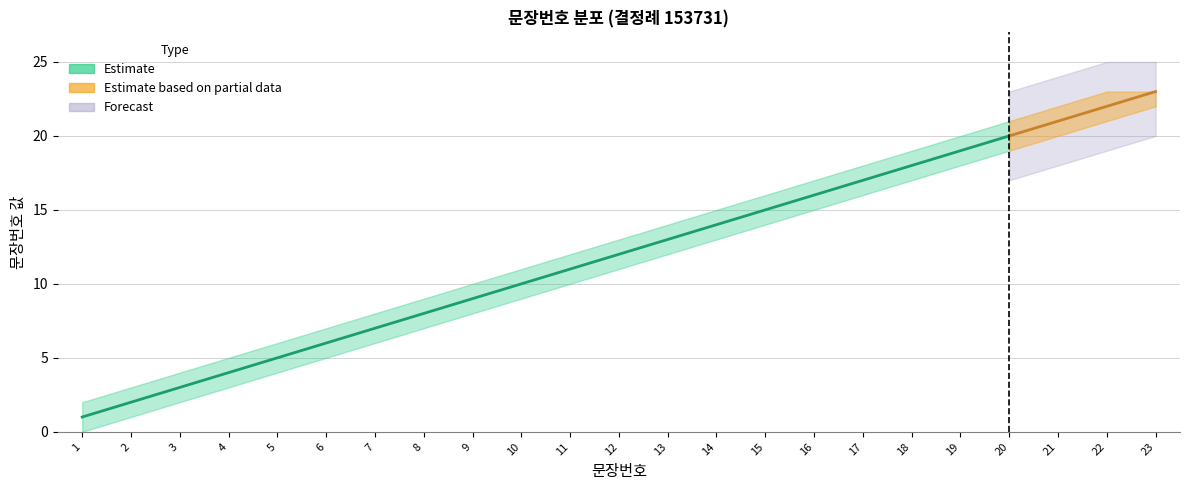

Which series changed the most between 7 and 23?

Estimate